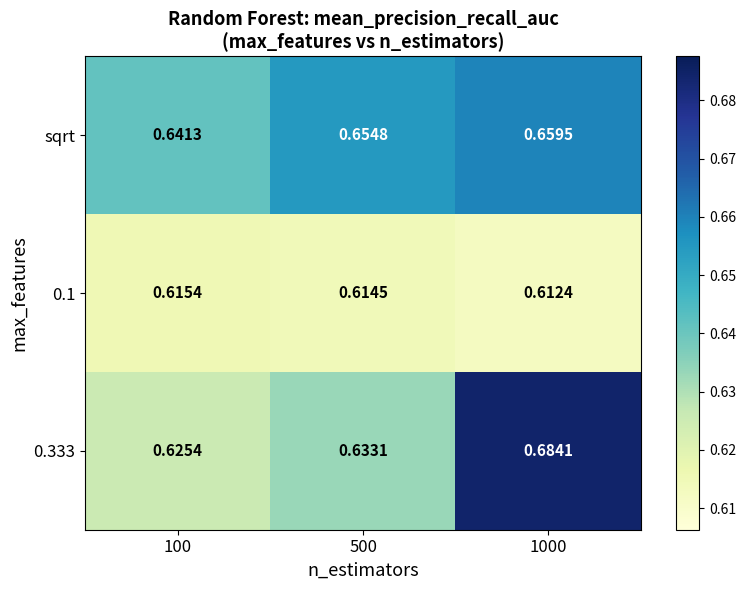

At 500, list the series in order from smallest to largest.

0.1, 0.333, sqrt